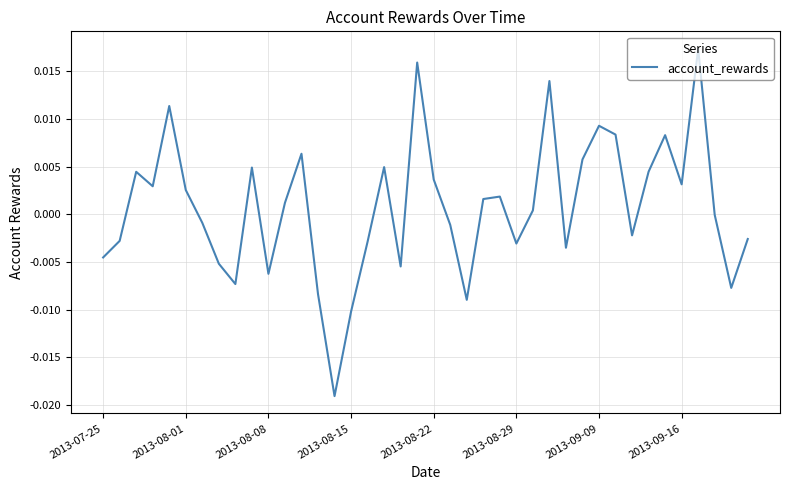

Does the chart display data point markers on the line(s)?

No